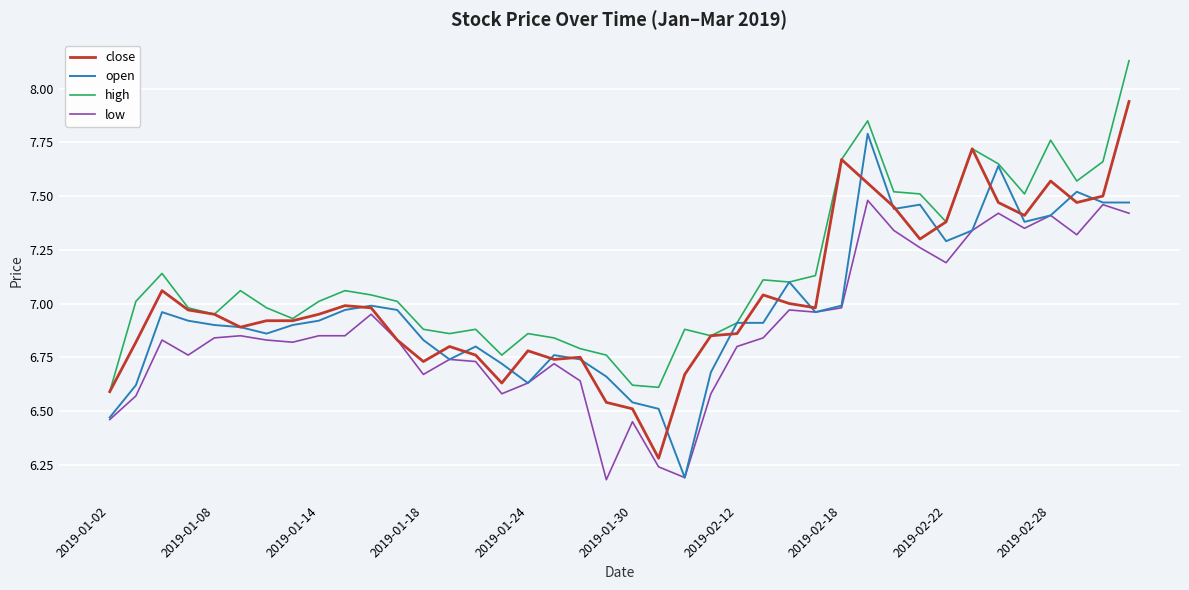

List the series in order of their peak value, highest first.

high, close, open, low